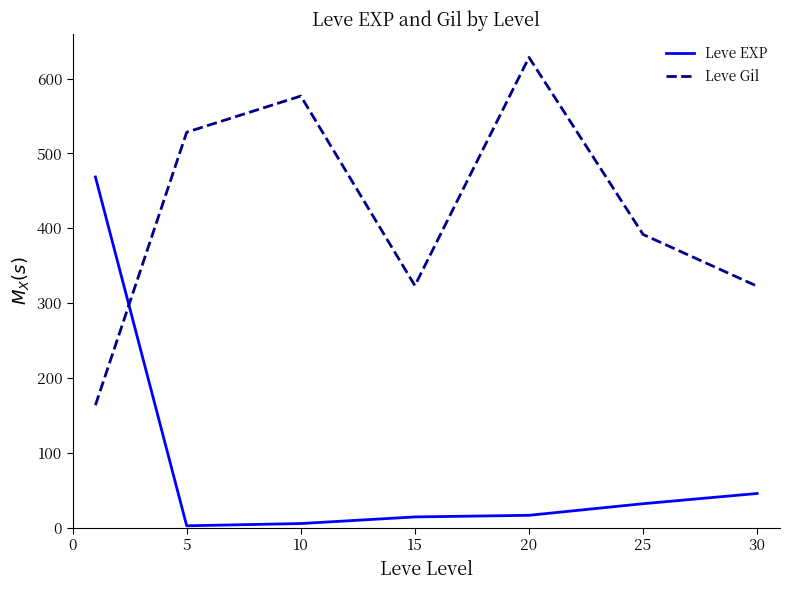

What is the difference between the maximum and minimum values in the Leve EXP series?

466.2